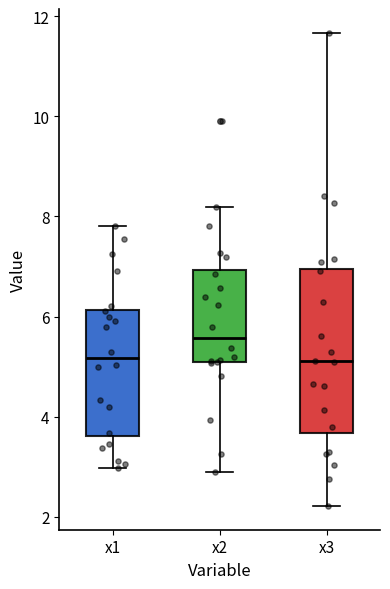

Where is the lower edge of the box for x1 on the y-axis? The values are not printed on the chart, so give them approximately, as read against the axis.

3.6